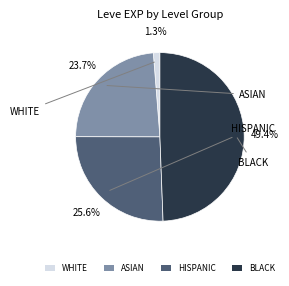

Rank the categories by value from lowest to highest.

WHITE, ASIAN, HISPANIC, BLACK